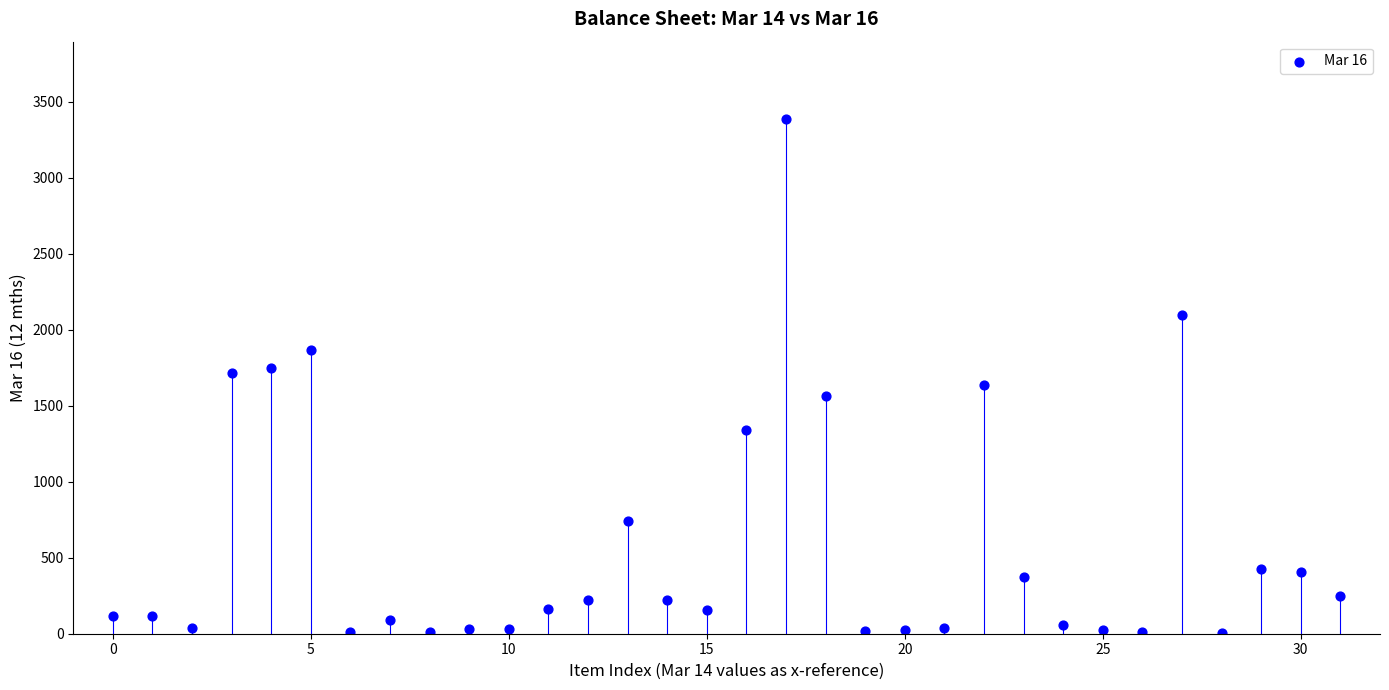

Count the number of points in this scatter plot.

32